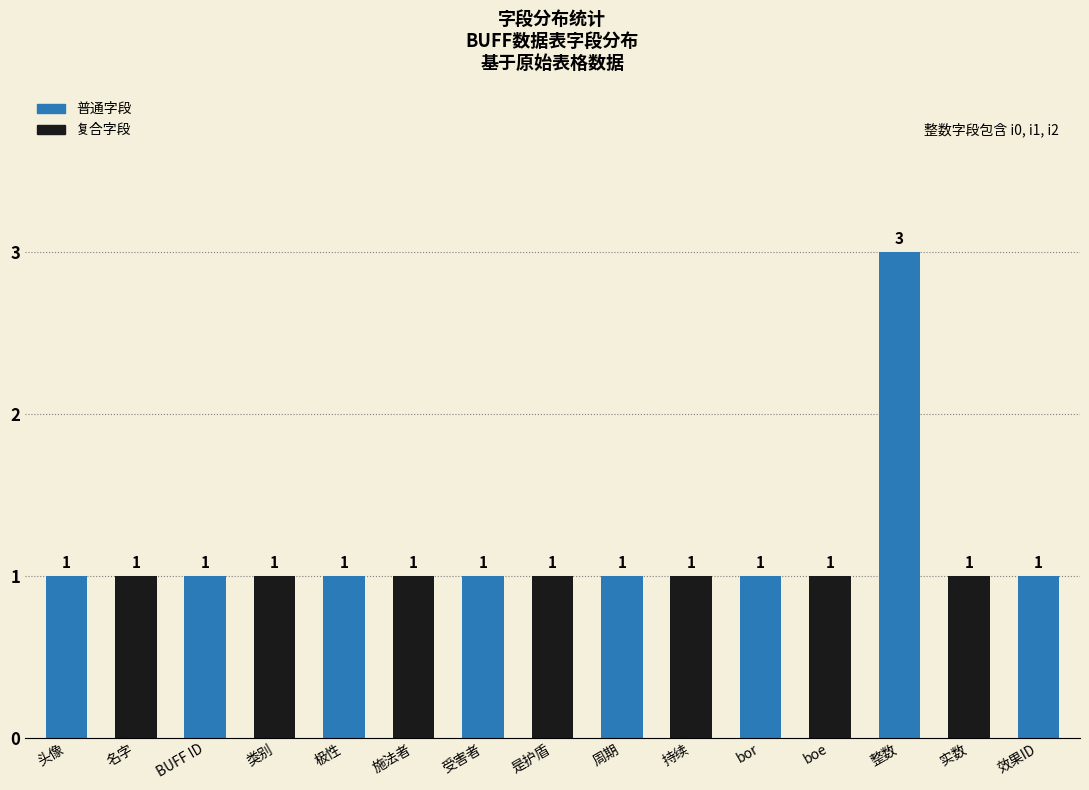

Count the number of values greater than 1.

1